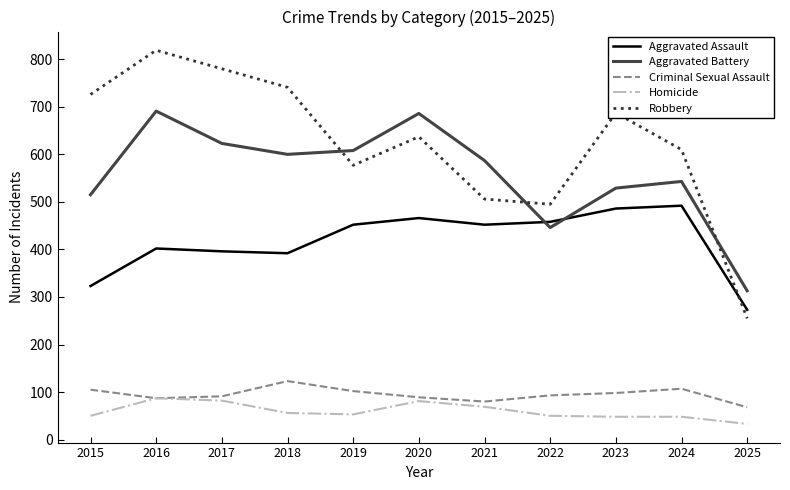

List the series in order of their peak value, highest first.

Robbery, Aggravated Battery, Aggravated Assault, Criminal Sexual Assault, Homicide